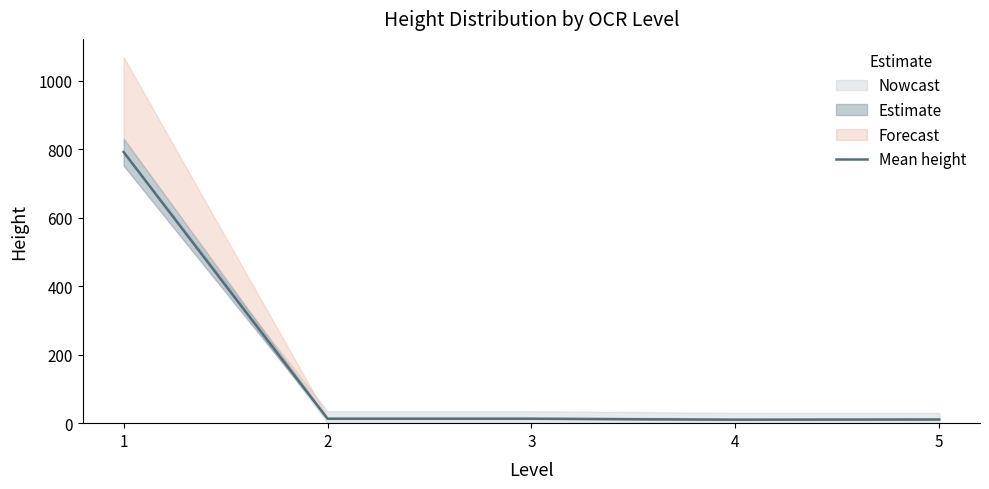

How many points are lower than both their immediate neighbors (excluding endpoints)?

1